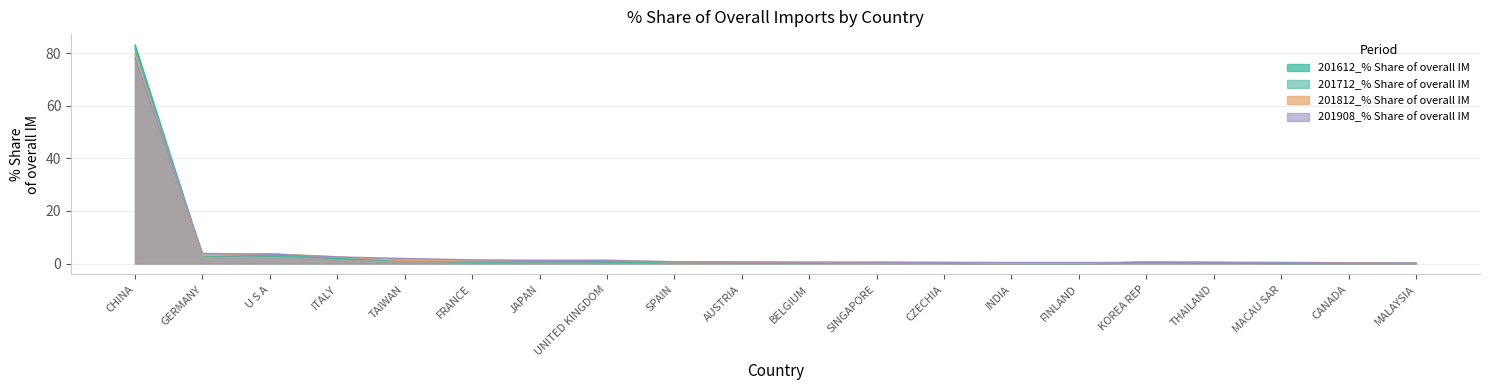

Which category has the highest value in the 201812_% Share of overall IM series?

CHINA